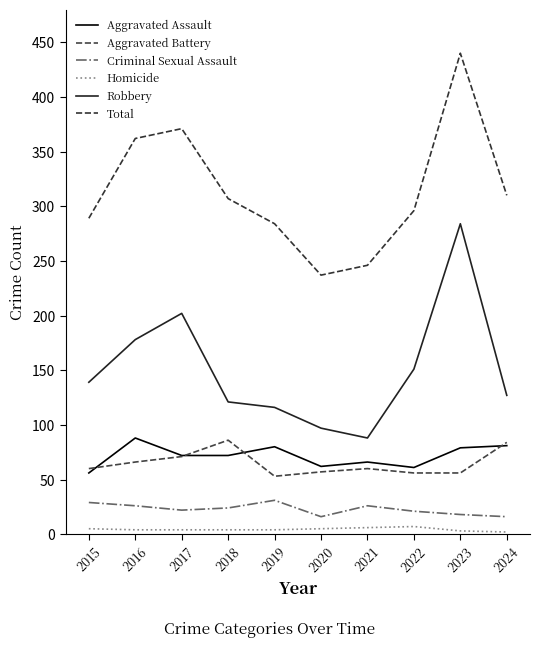

The Total series shows 216 at 2016. True or false?

False